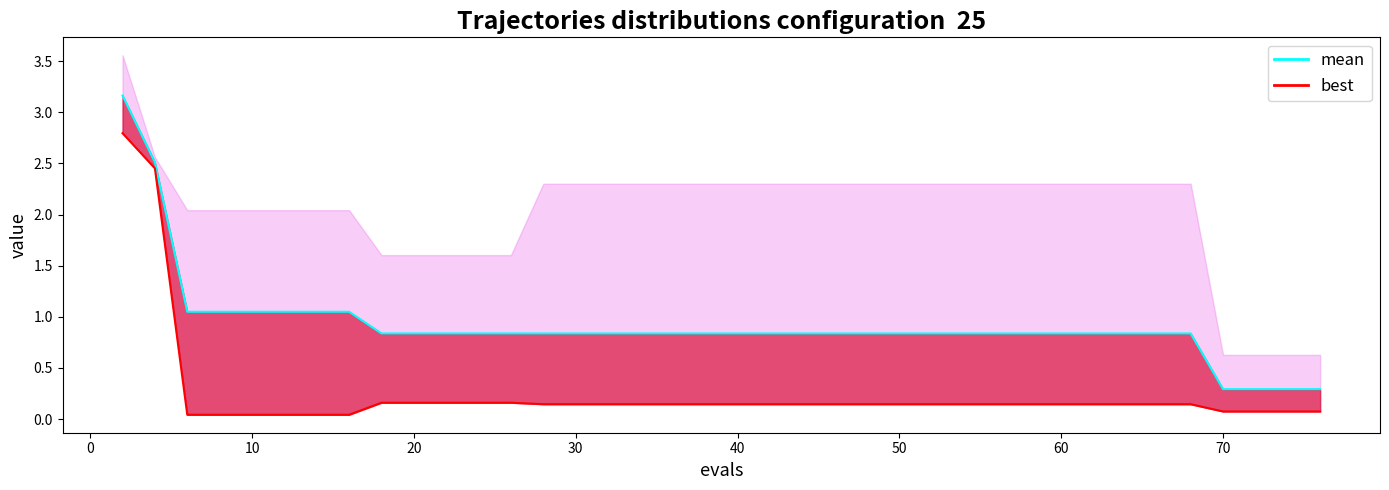

How many lines are shown in the chart?

2